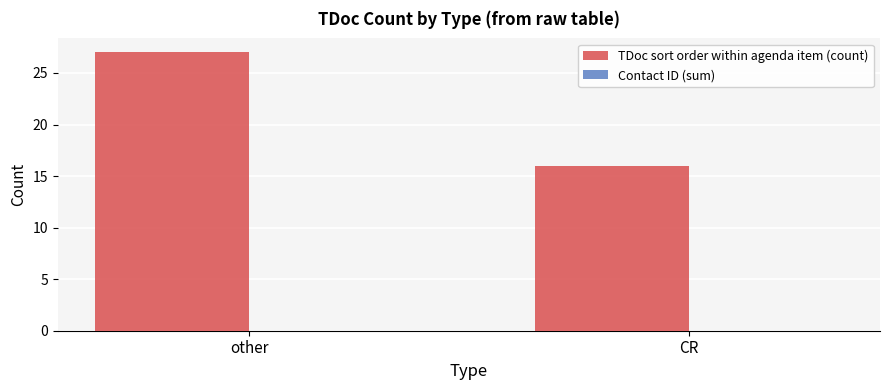

How many bars are there in total?

2